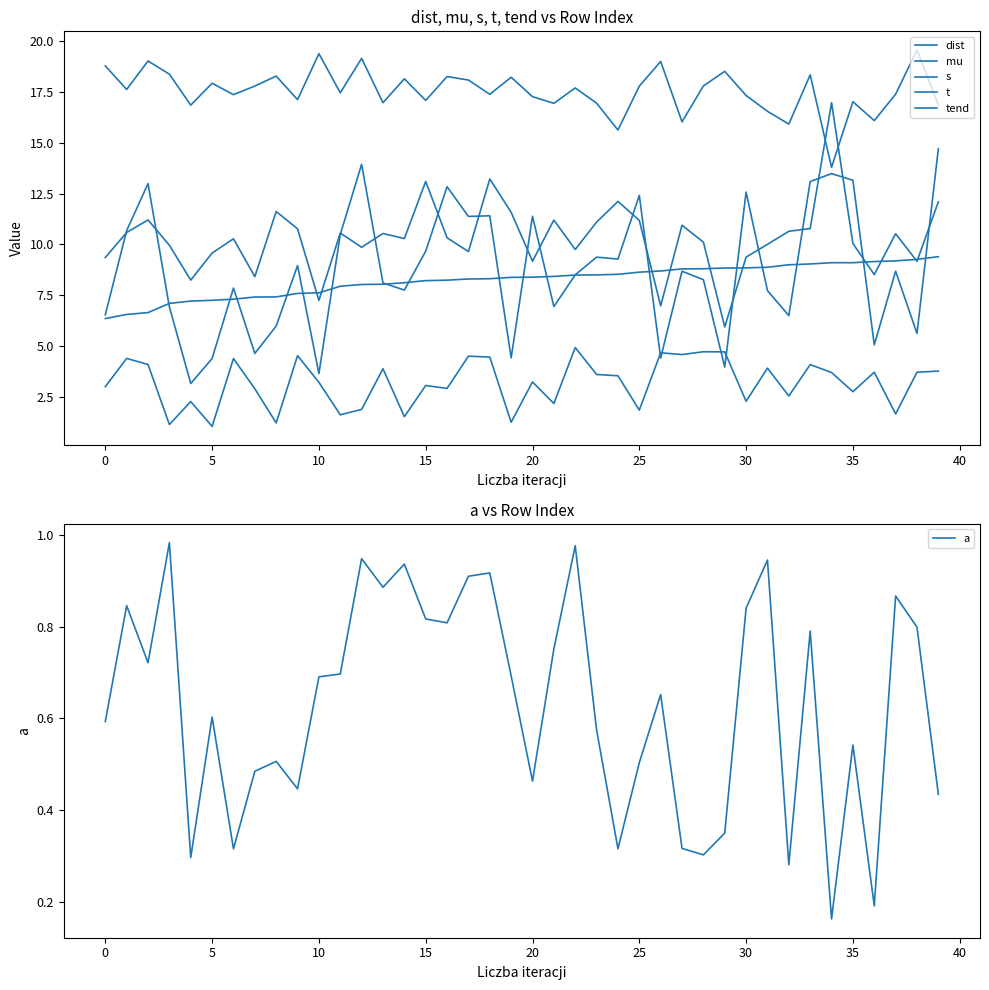

What is the label of the 20th point from the right?

20